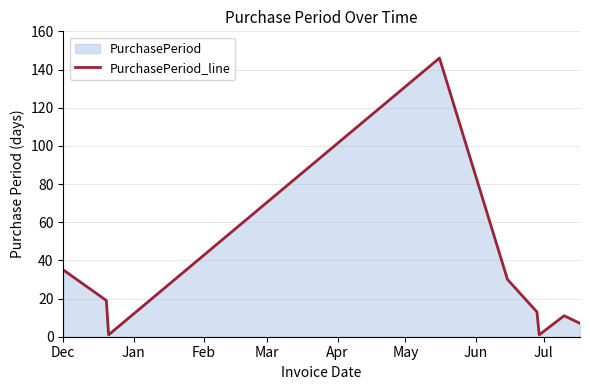

What is the difference between the maximum and minimum values?

145